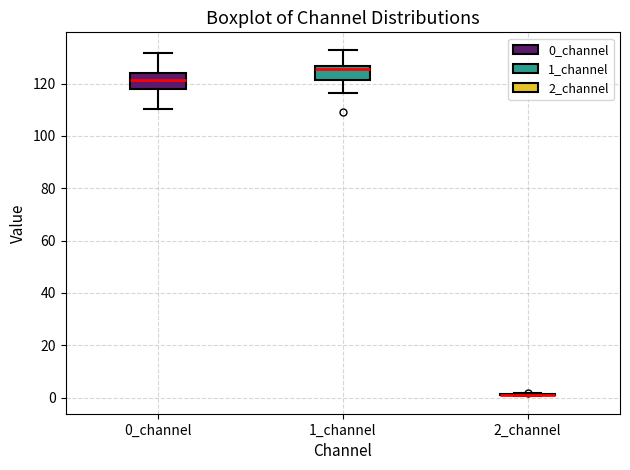

Reading left to right, read every box against the y-axis: the position of its median line, the range the box covers, and the ends of its whiskers. The values are not printed on the chart, so give them approximately, as read against the axis.

0_channel: median 122, box 118 to 124, whiskers 110 to 132
1_channel: median 126 (just below the box's upper edge), box 122 to 126, whiskers 116 to 132
2_channel: box collapsed to a line at 2, whiskers 0 to 2